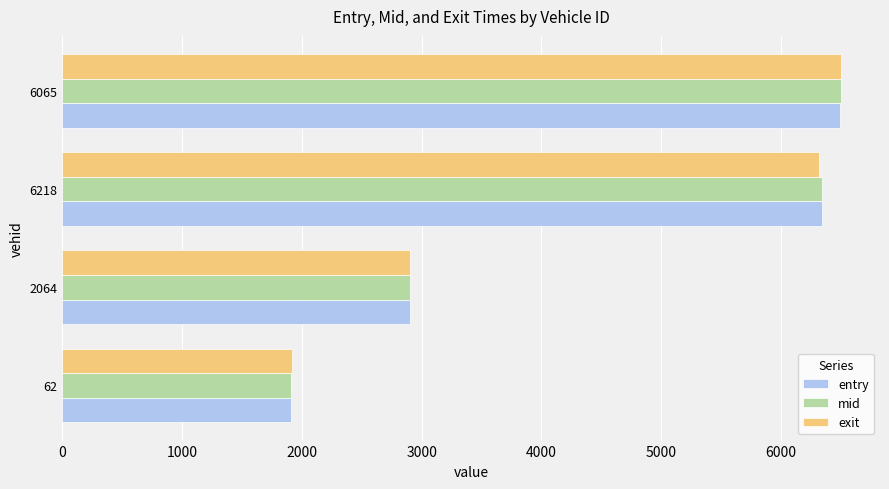

At which category is the sum across all series the highest?

6065